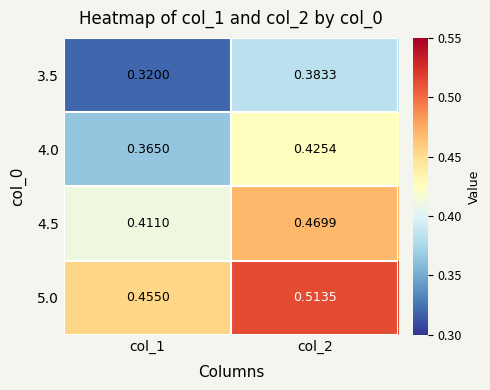

How many series are shown in this chart?

4